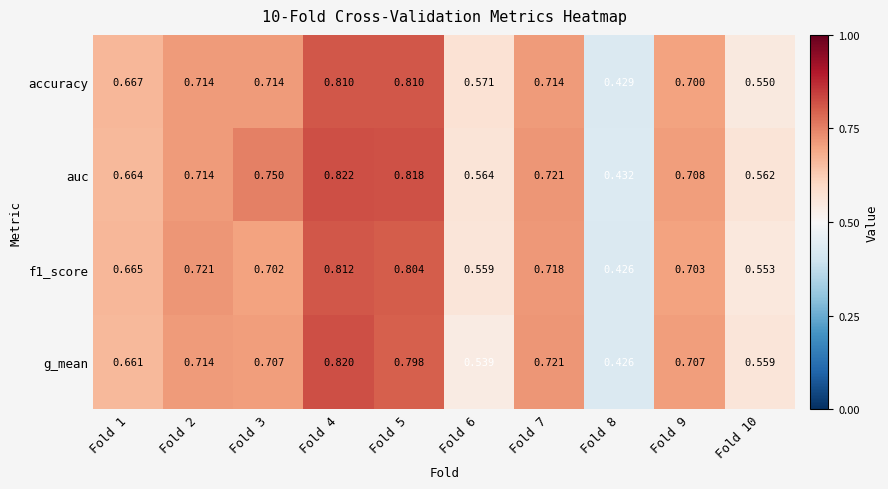

Between Fold 2 and Fold 4, which series saw the biggest shift?

auc